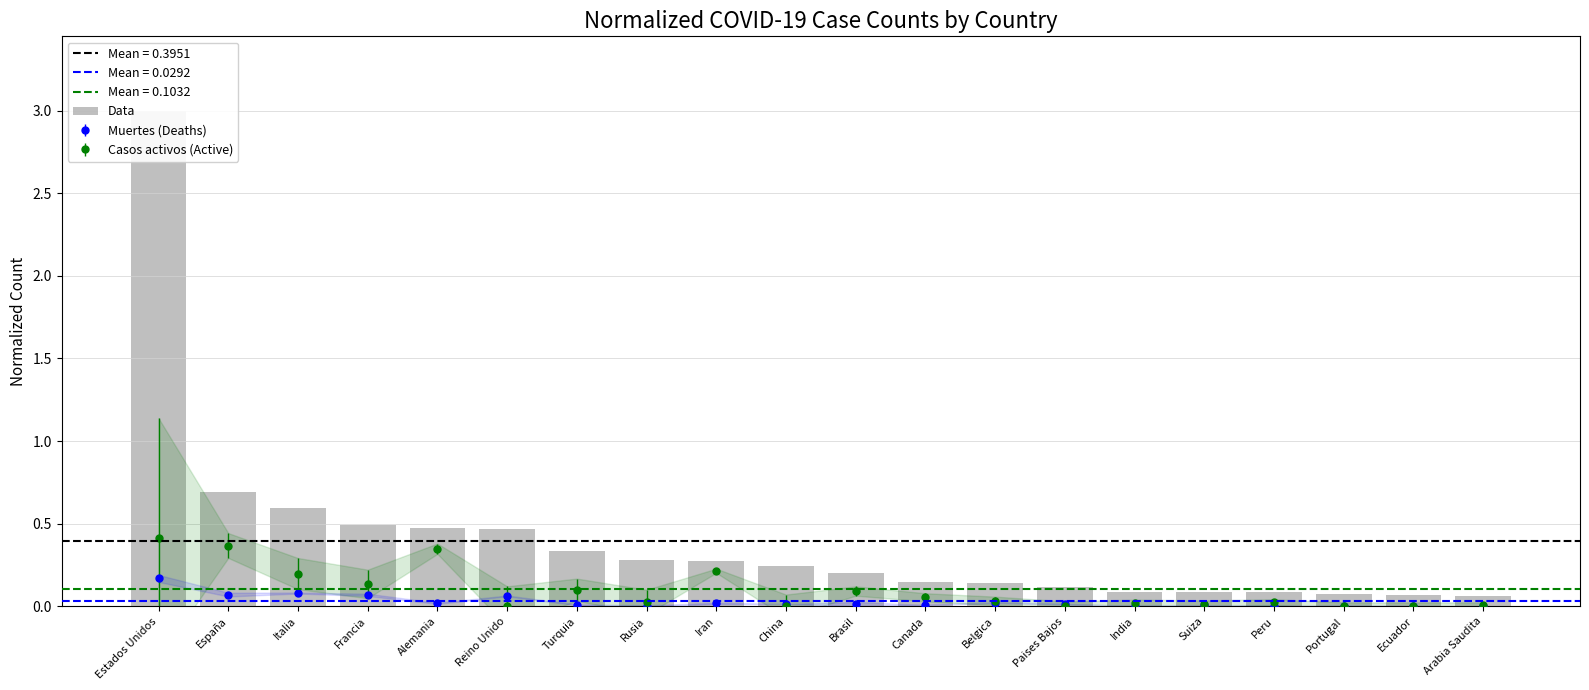

True or false: the data shows 1.0 at Italia.

False